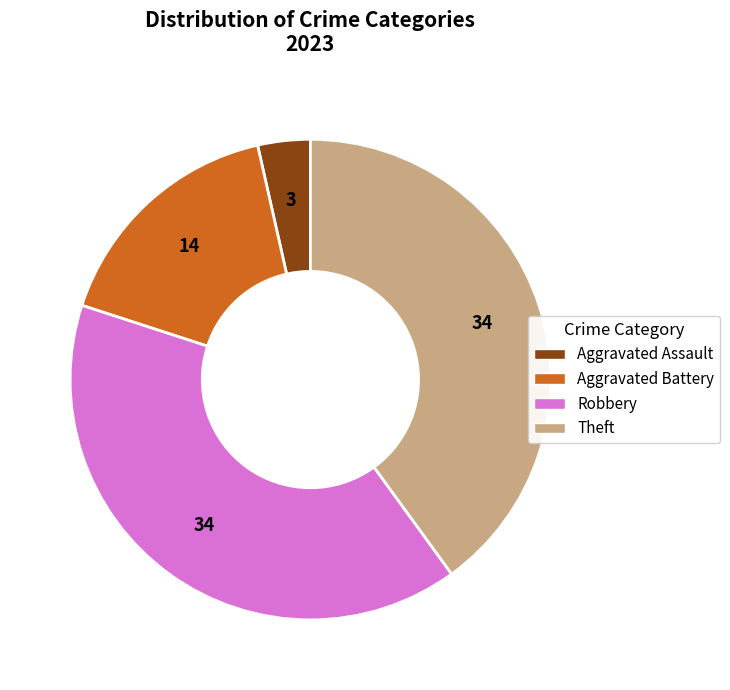

Is there a majority slice in this chart?

No